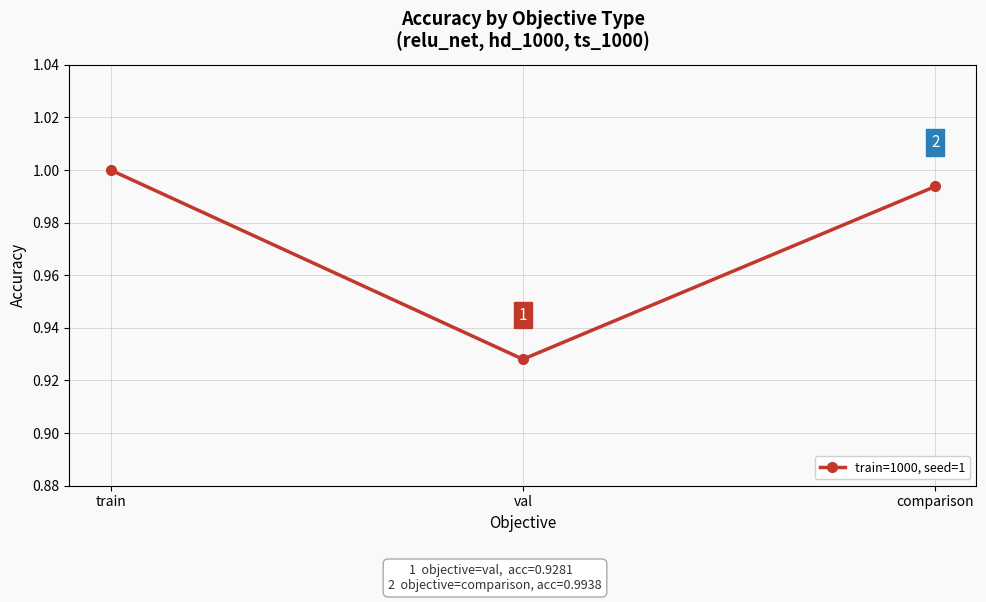

What position from the right is train?

3